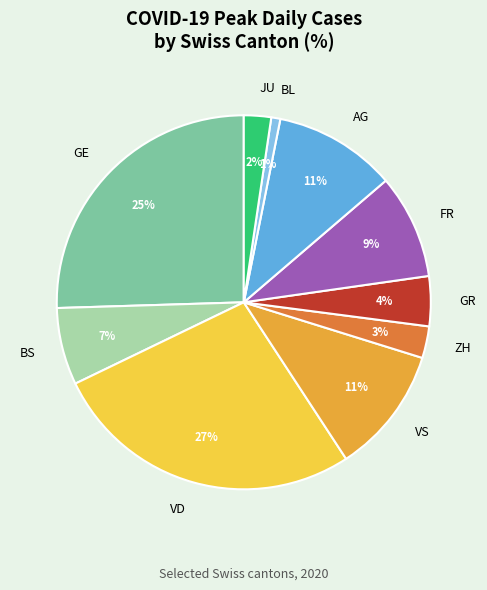

Does GR represent more than half of the total?

No